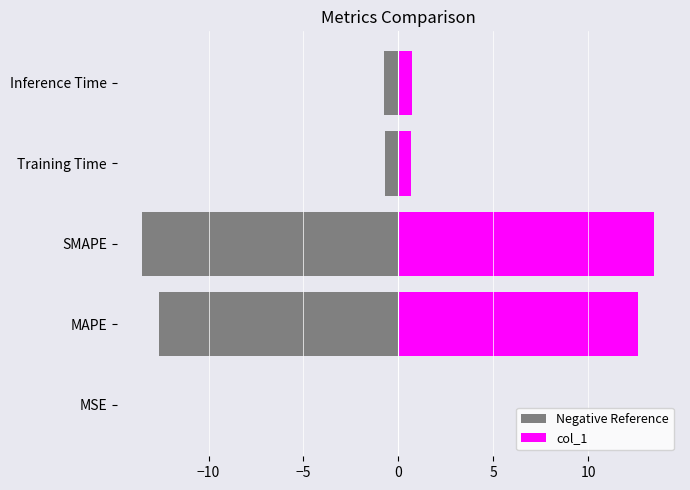

Is the value of Negative Reference at MAPE greater than the value of col_1 at Training Time?

No